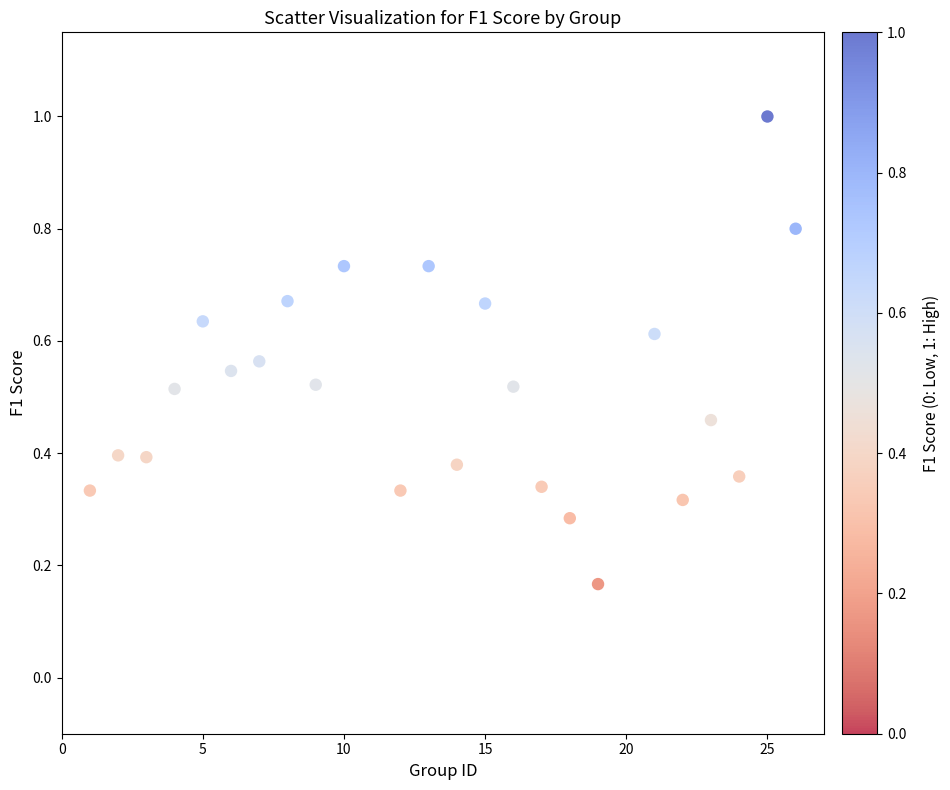

What is the range of Y values (max minus min)?

0.8